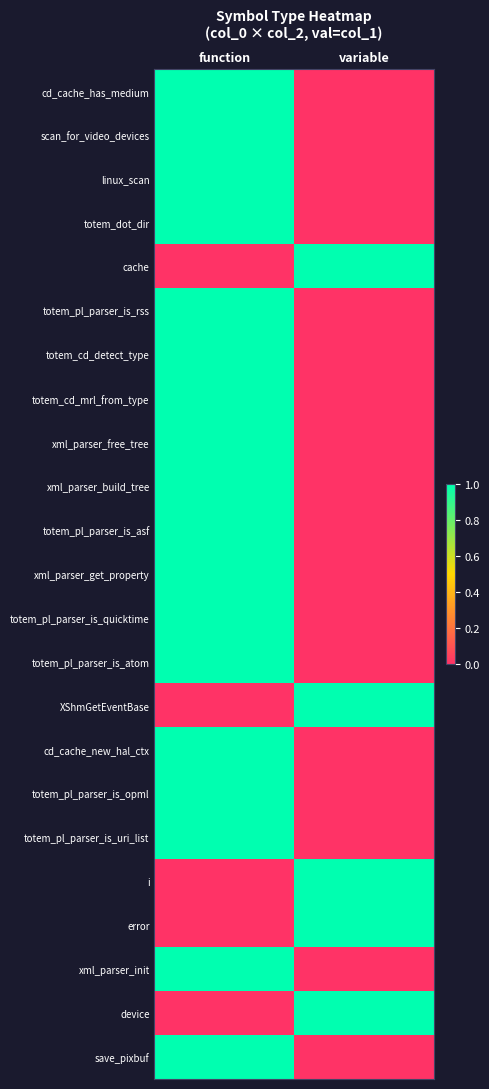

Reading left to right, transcribe all the data shown in this chart.

cd_cache_has_medium: function=1	variable=0
scan_for_video_devices: function=1	variable=0
linux_scan: function=1	variable=0
totem_dot_dir: function=1	variable=0
cache: function=0	variable=1
totem_pl_parser_is_rss: function=1	variable=0
totem_cd_detect_type: function=1	variable=0
totem_cd_mrl_from_type: function=1	variable=0
xml_parser_free_tree: function=1	variable=0
xml_parser_build_tree: function=1	variable=0
totem_pl_parser_is_asf: function=1	variable=0
xml_parser_get_property: function=1	variable=0
totem_pl_parser_is_quicktime: function=1	variable=0
totem_pl_parser_is_atom: function=1	variable=0
XShmGetEventBase: function=0	variable=1
cd_cache_new_hal_ctx: function=1	variable=0
totem_pl_parser_is_opml: function=1	variable=0
totem_pl_parser_is_uri_list: function=1	variable=0
i: function=0	variable=1
error: function=0	variable=1
xml_parser_init: function=1	variable=0
device: function=0	variable=1
save_pixbuf: function=1	variable=0